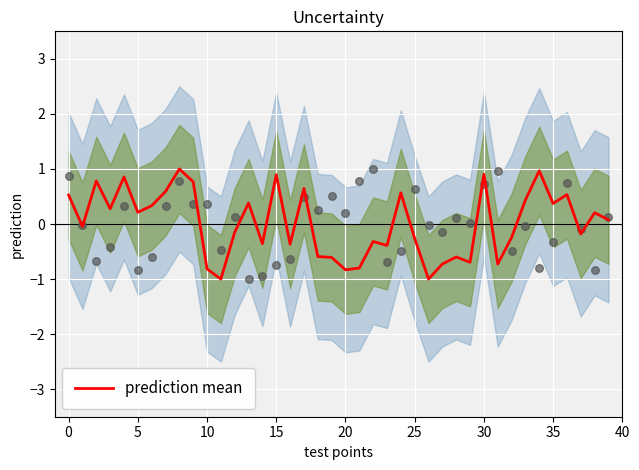

Which has a higher value, 26 or 18?

18